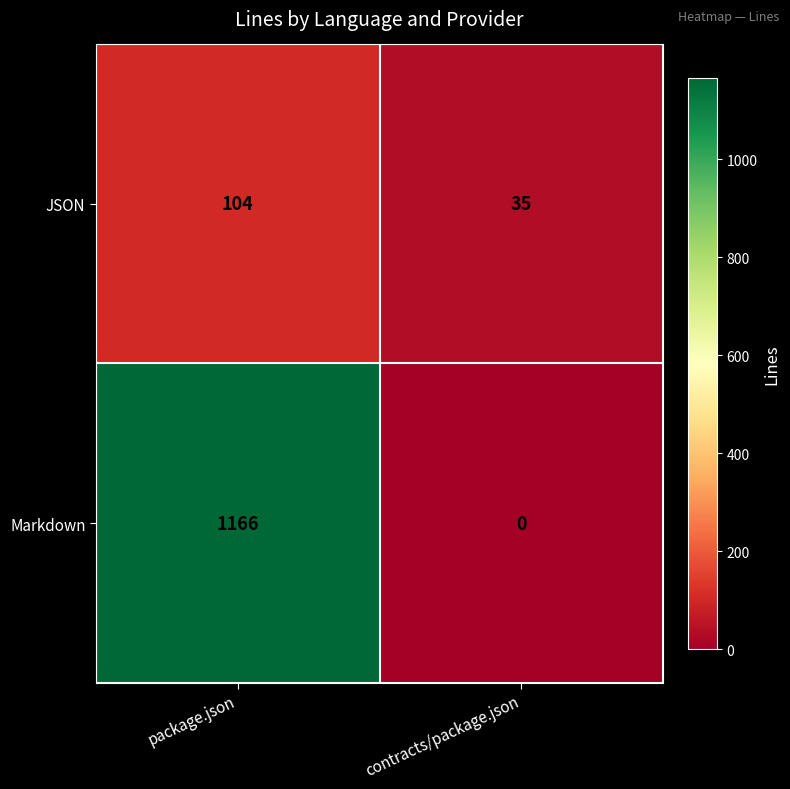

What is the sum of the Markdown values at contracts/package.json and package.json?

1166